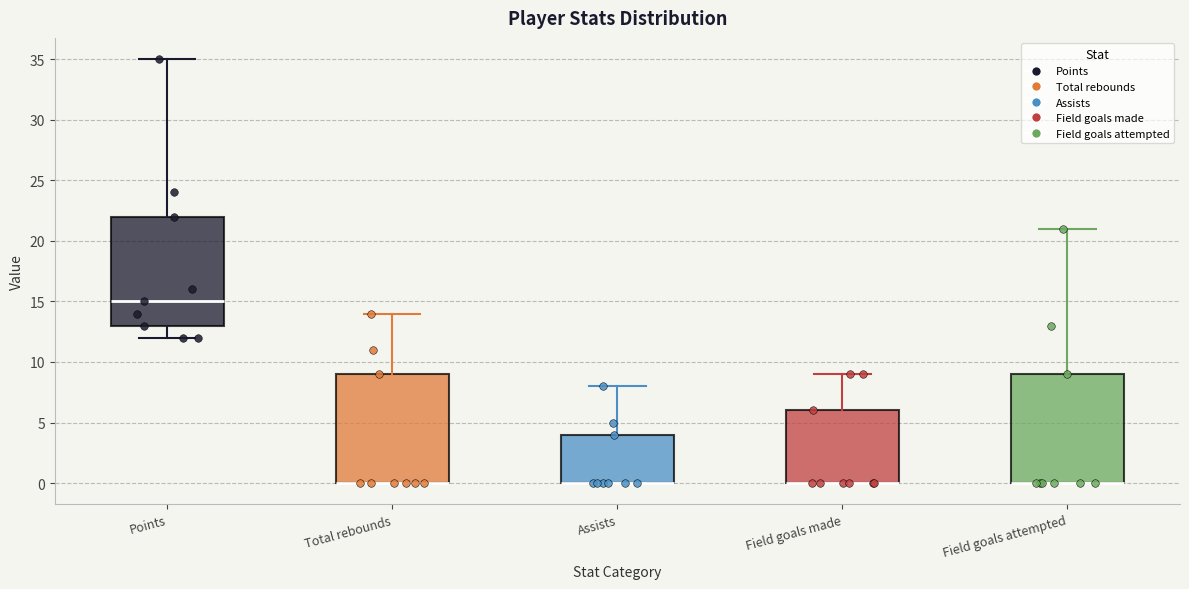

Reading left to right, transcribe this box plot: for each box, give where its median line is, the range the box spans, and where its two whiskers end, as read against the y-axis. The values are not printed on the chart, so give them approximately, as read against the axis.

Points: median 15, box 13 to 22, whiskers 12 to 35
Total rebounds: median 0 (drawn on the box's lower edge), box 0 to 9, whiskers 0 to 14
Assists: median 0 (drawn on the box's lower edge), box 0 to 4, whiskers 0 to 8
Field goals made: median 0 (drawn on the box's lower edge), box 0 to 6, whiskers 0 to 9
Field goals attempted: median 0 (drawn on the box's lower edge), box 0 to 9, whiskers 0 to 21